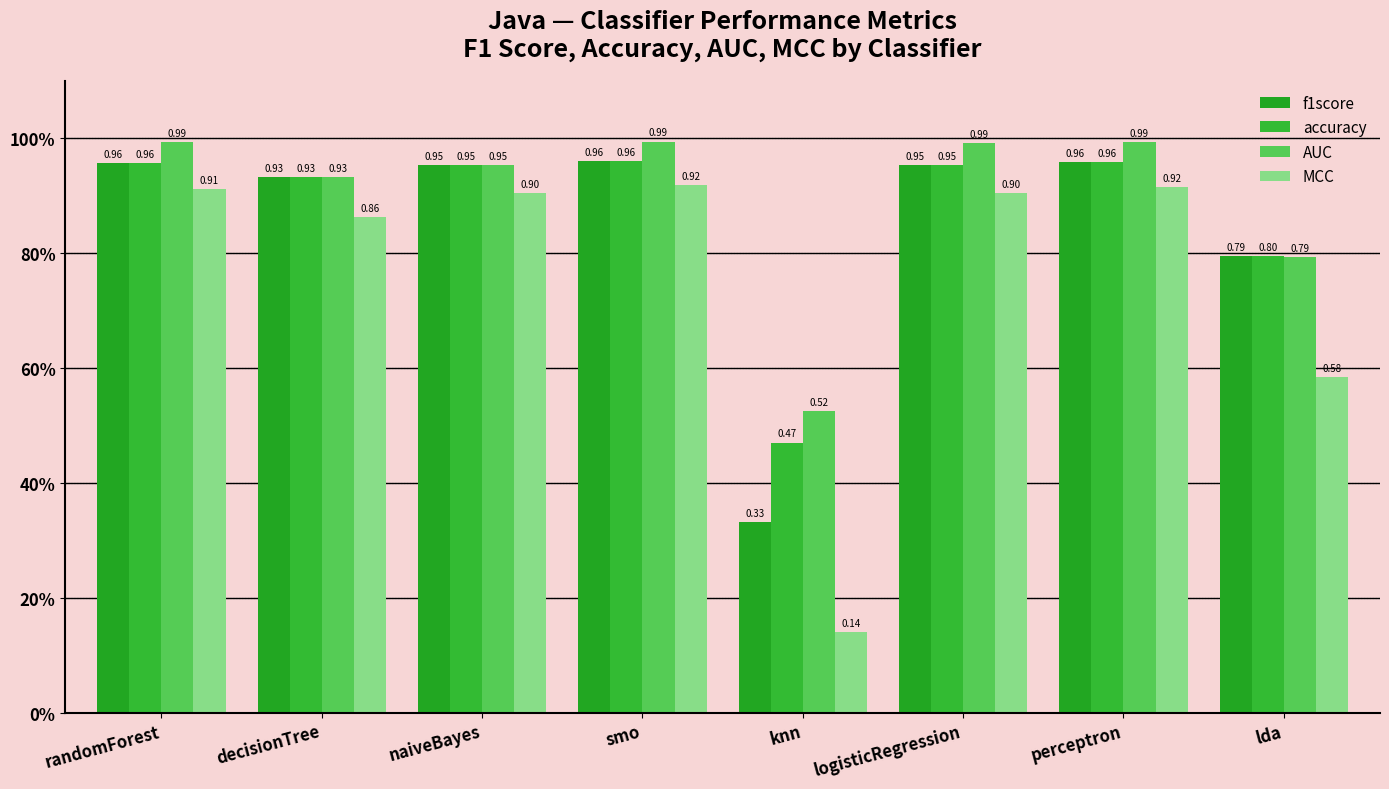

Reading left to right, transcribe all the data shown in this chart.

f1score: randomForest=1.0	decisionTree=0.9	naiveBayes=1.0	smo=1.0	knn=0.3	logisticRegression=1.0	perceptron=1.0	lda=0.8
accuracy: randomForest=1.0	decisionTree=0.9	naiveBayes=1.0	smo=1.0	knn=0.5	logisticRegression=1.0	perceptron=1.0	lda=0.8
AUC: randomForest=1.0	decisionTree=0.9	naiveBayes=1.0	smo=1.0	knn=0.5	logisticRegression=1.0	perceptron=1.0	lda=0.8
MCC: randomForest=0.9	decisionTree=0.9	naiveBayes=0.9	smo=0.9	knn=0.1	logisticRegression=0.9	perceptron=0.9	lda=0.6